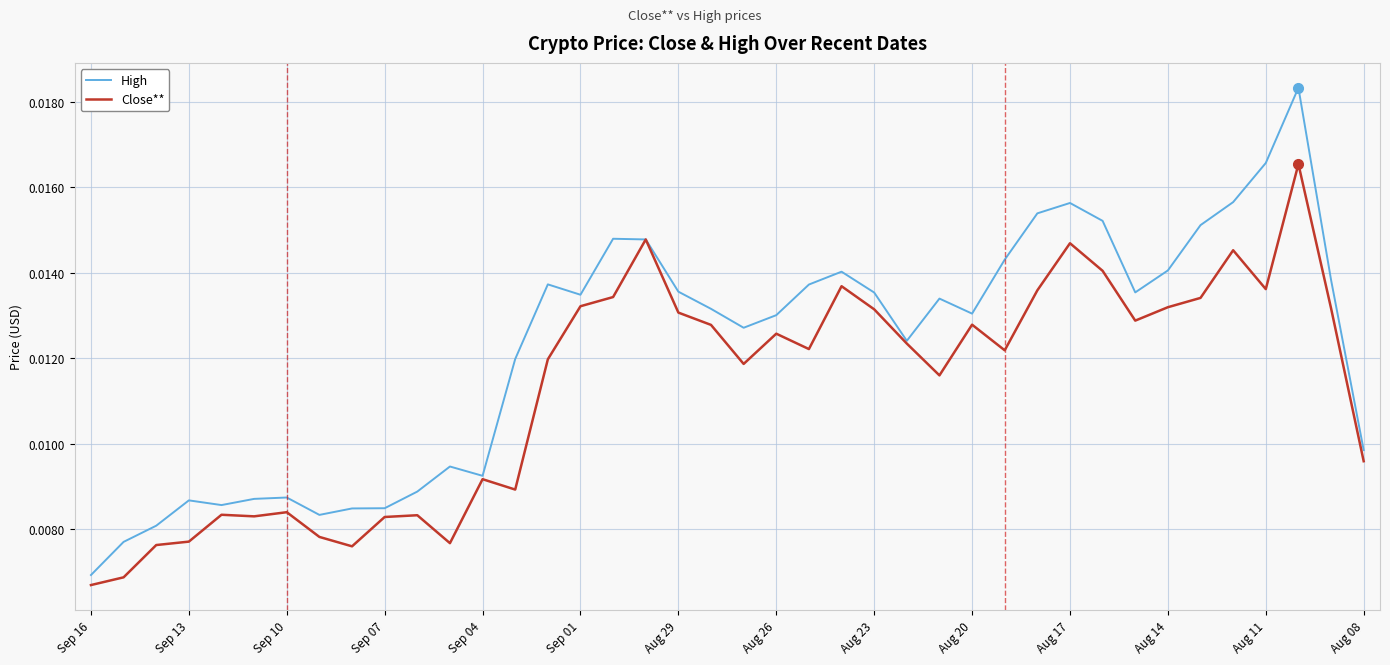

Which series has the largest range (max minus min)?

High